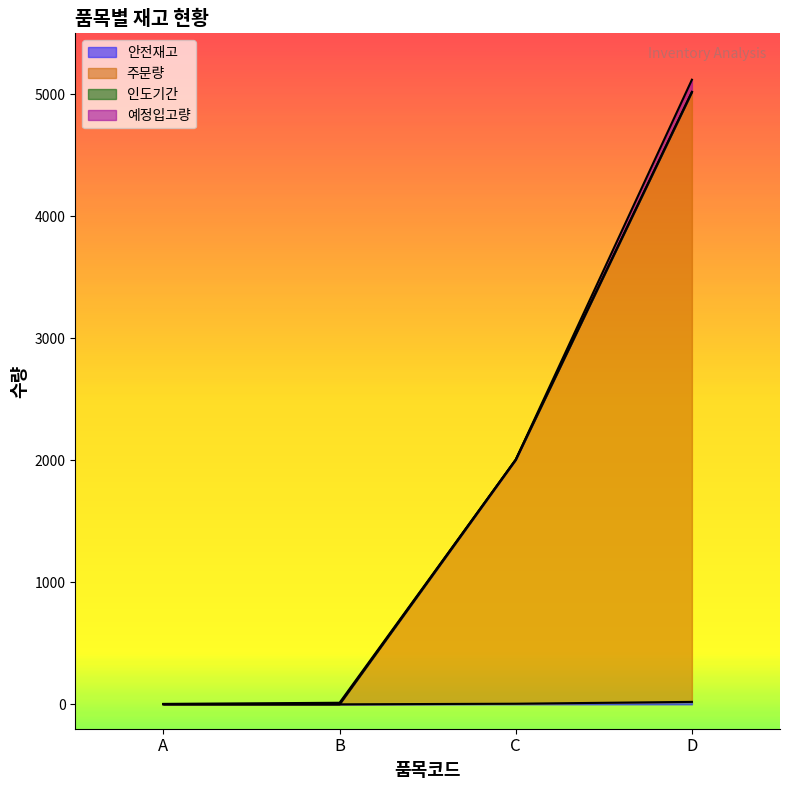

True or false: 주문량 has more than 1 interior local peaks.

False